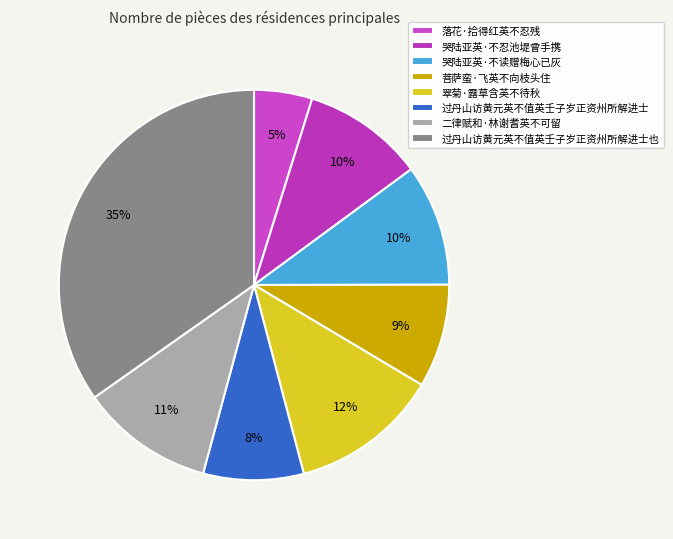

True or false: 过丹山访黄元英不值英壬子岁正资州所解进士 accounts for 8% of the total.

True